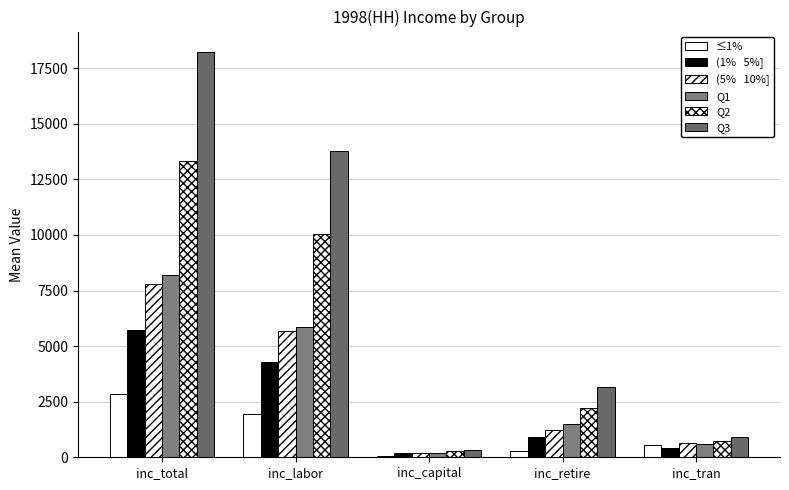

Reading right to left, extract all data points from this chart.

≤1%: inc_tran=569.2	inc_retire=272.9	inc_capital=53.1	inc_labor=1956.7	inc_total=2852.1
(1%   5%]: inc_tran=397.6	inc_retire=891.0	inc_capital=170.9	inc_labor=4267.8	inc_total=5738.3
(5%   10%]: inc_tran=648.8	inc_retire=1243.0	inc_capital=193.8	inc_labor=5686.2	inc_total=7778.5
Q1: inc_tran=589.2	inc_retire=1514.9	inc_capital=208.5	inc_labor=5869.7	inc_total=8191.5
Q2: inc_tran=732.2	inc_retire=2232.9	inc_capital=297.7	inc_labor=10059.8	inc_total=13336.3
Q3: inc_tran=924.3	inc_retire=3181.7	inc_capital=339.9	inc_labor=13778.2	inc_total=18234.1